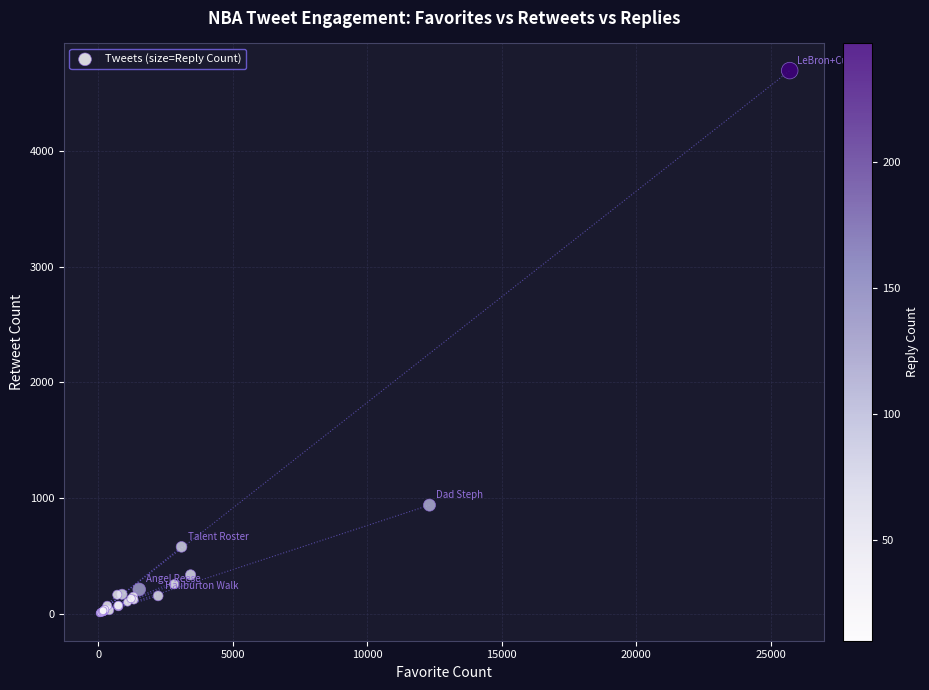

What Y value in the scatter plot is closest to 2349?

938